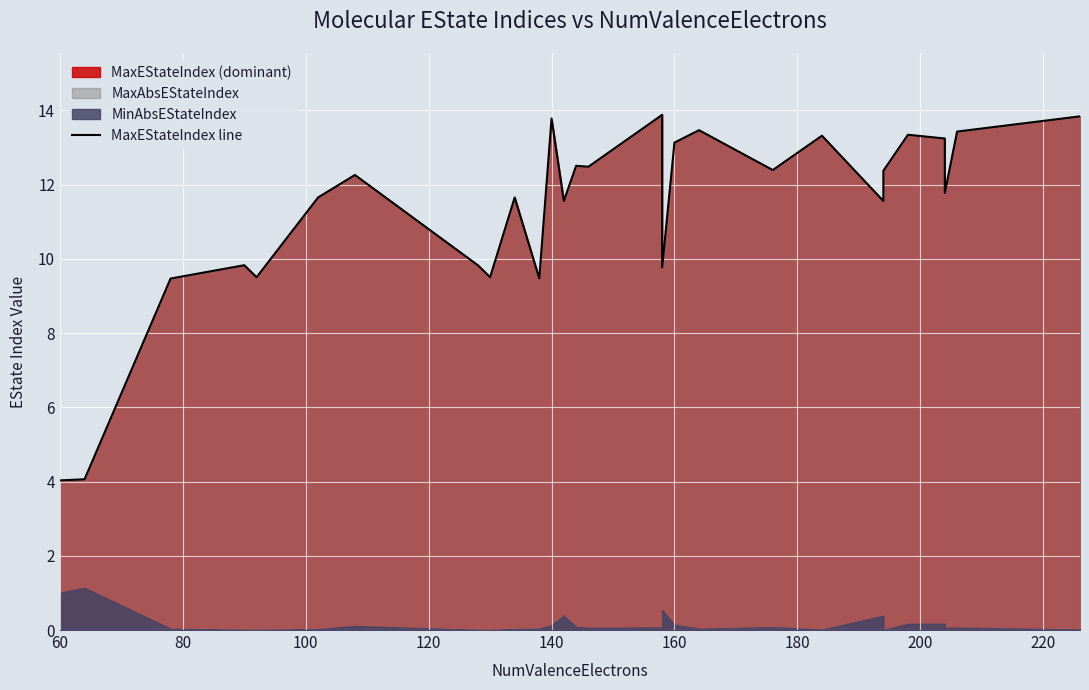

What is the average value?

11.3